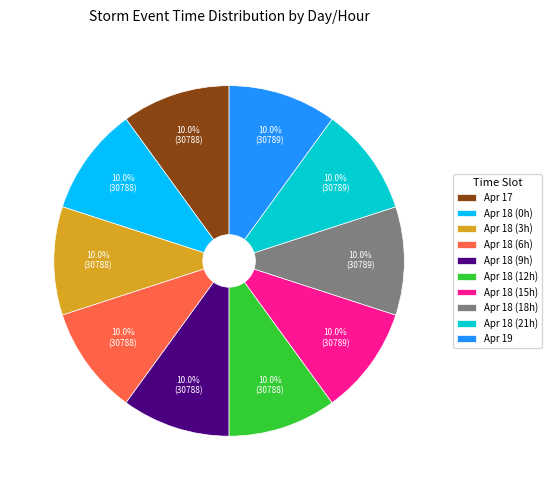

How many slices are in this pie chart?

10